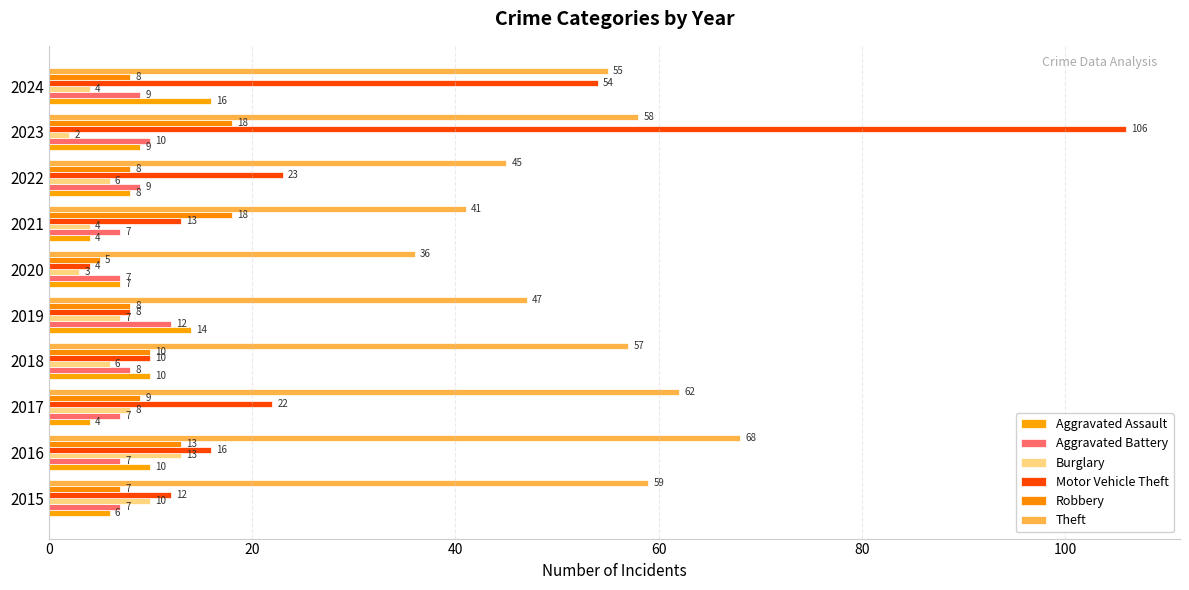

What are all the series names shown in the legend?

Aggravated Assault, Aggravated Battery, Burglary, Motor Vehicle Theft, Robbery, Theft